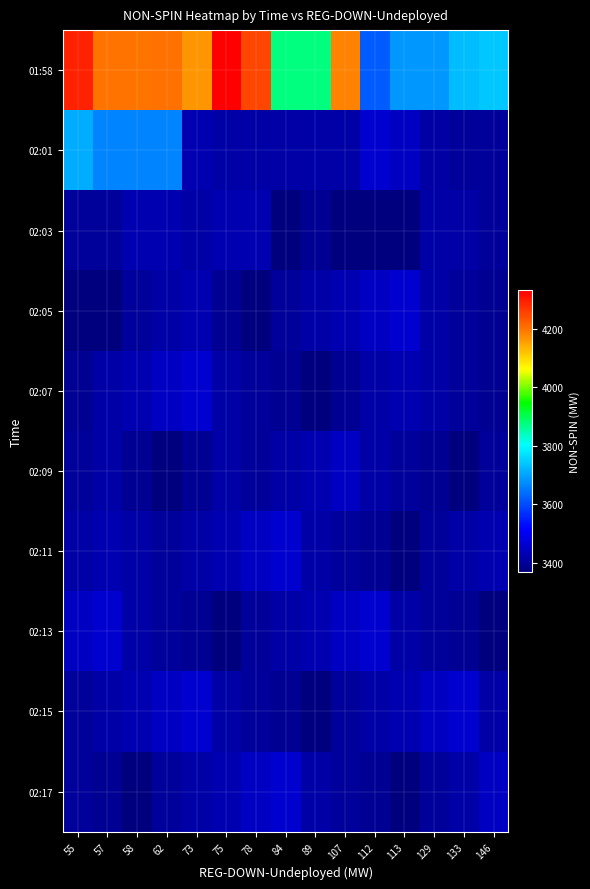

What is the greatest value displayed?

4331